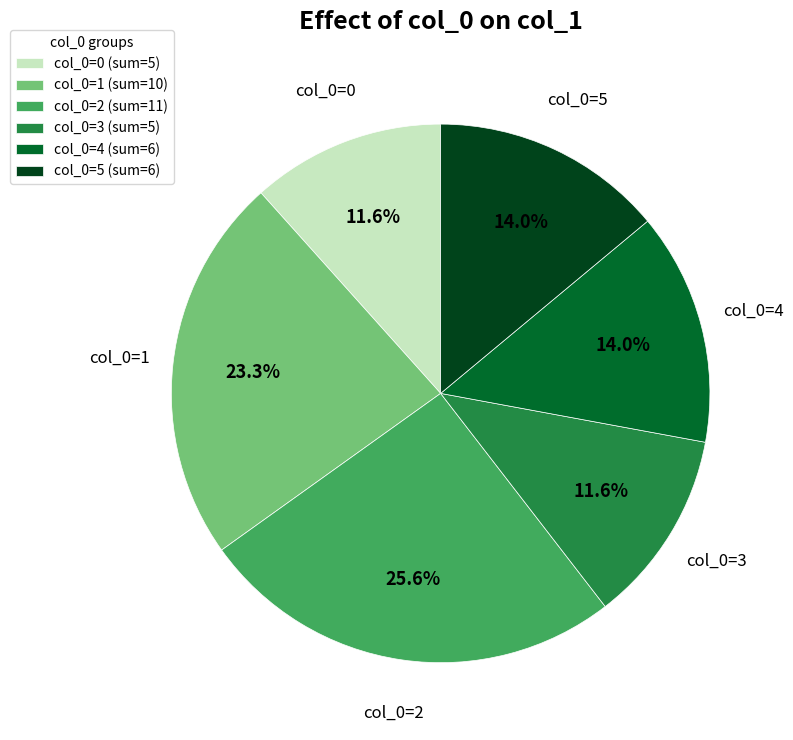

How many segments does this pie chart have?

6